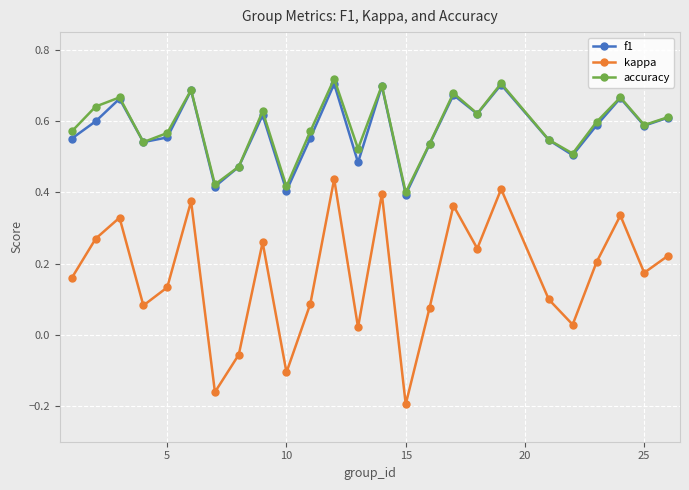

At how many categories does at least one series exceed 0?

25